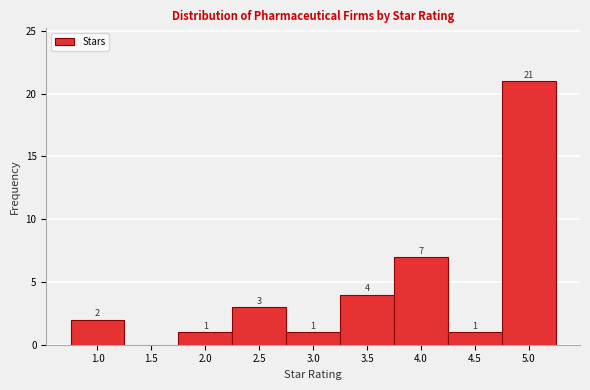

Reading left to right, transcribe all the data shown in this chart.

1.0=2	1.5=0	2.0=1	2.5=3	3.0=1	3.5=4	4.0=7	4.5=1	5.0=21